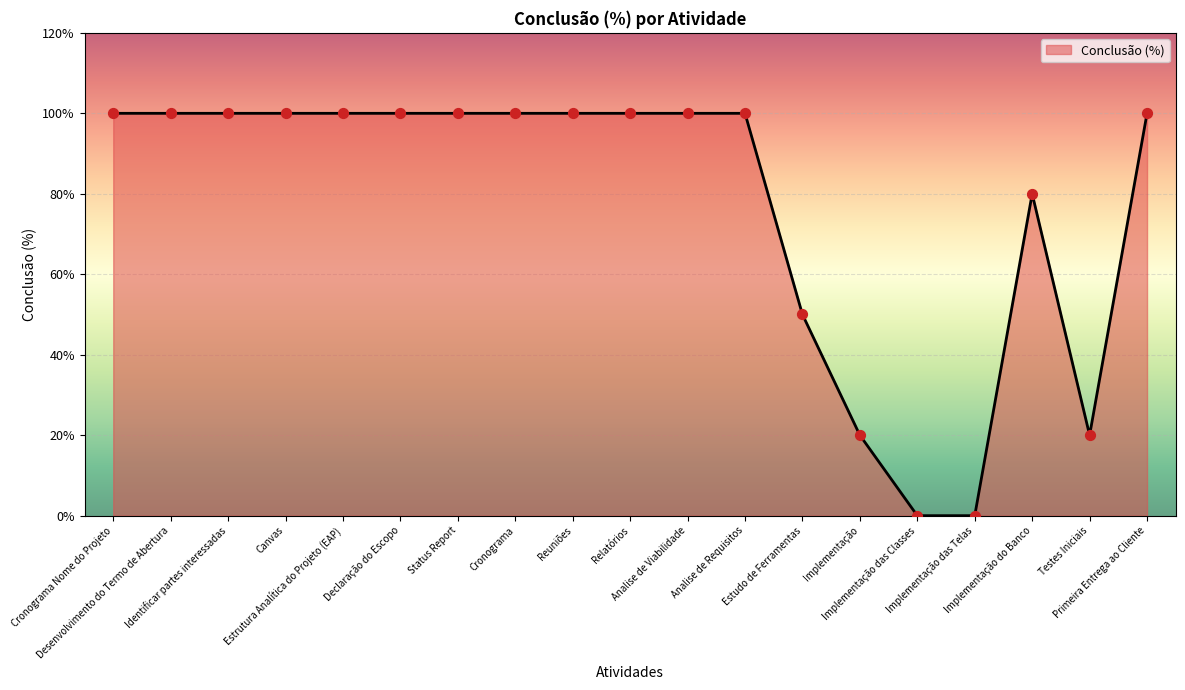

Approximately how many times larger is the value at Reuniões compared to Analise de Requisitos?

1.0